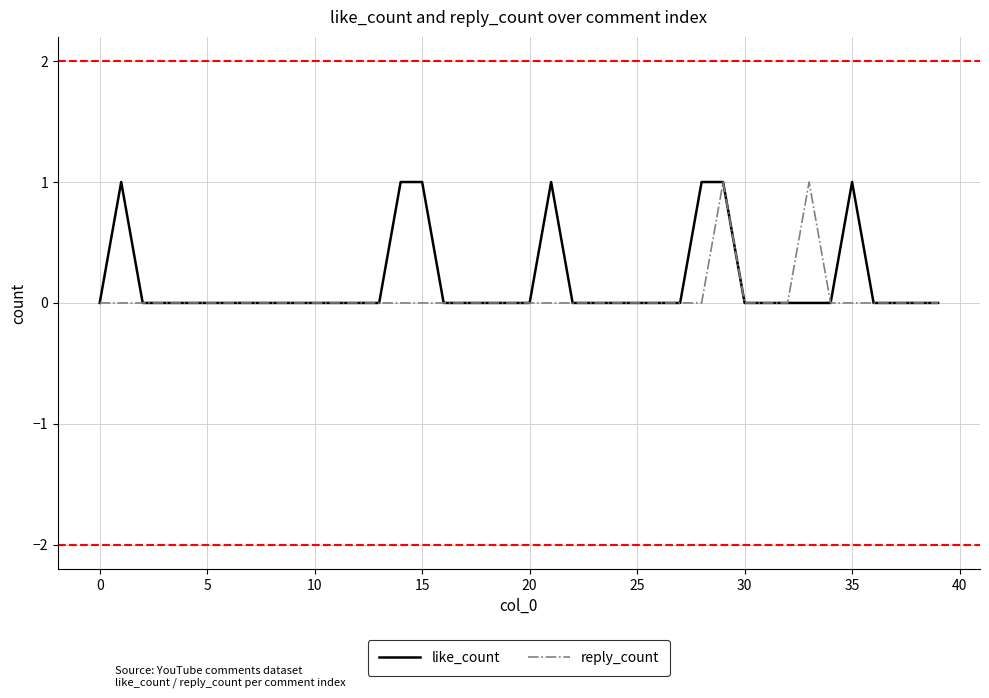

What is the highest value of the like_count series?

1